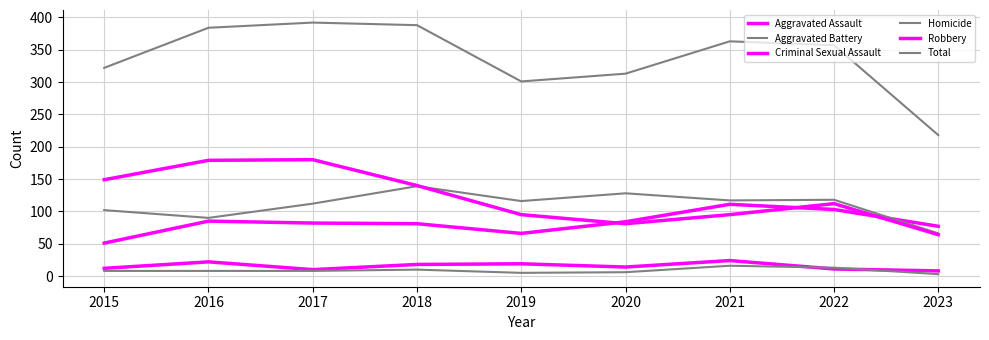

The Robbery series shows 27 at 2023. True or false?

False